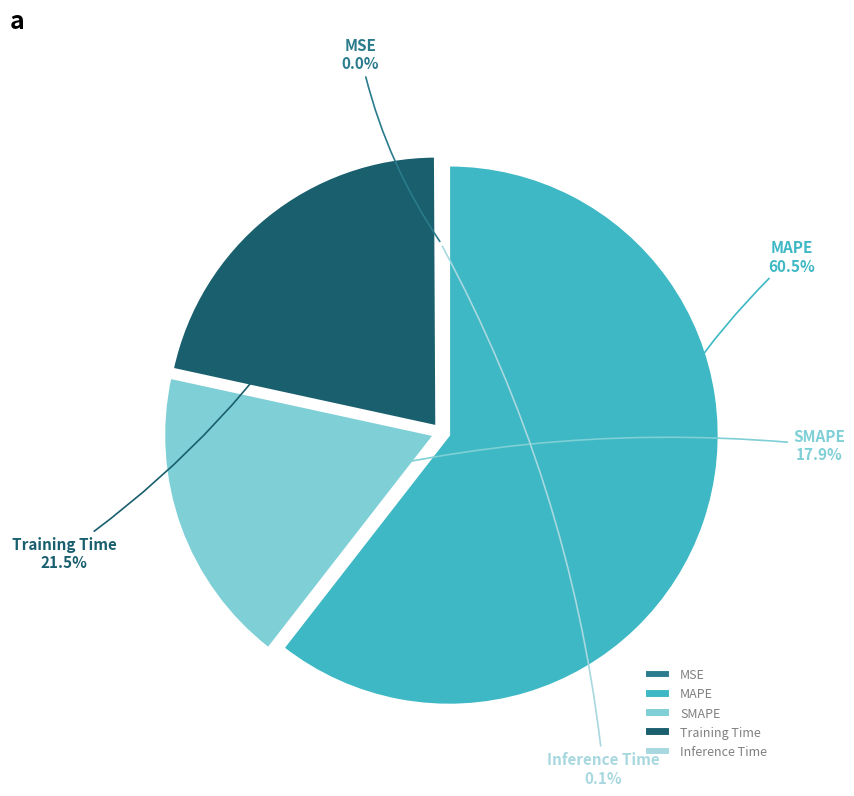

Which slice is the largest?

MAPE